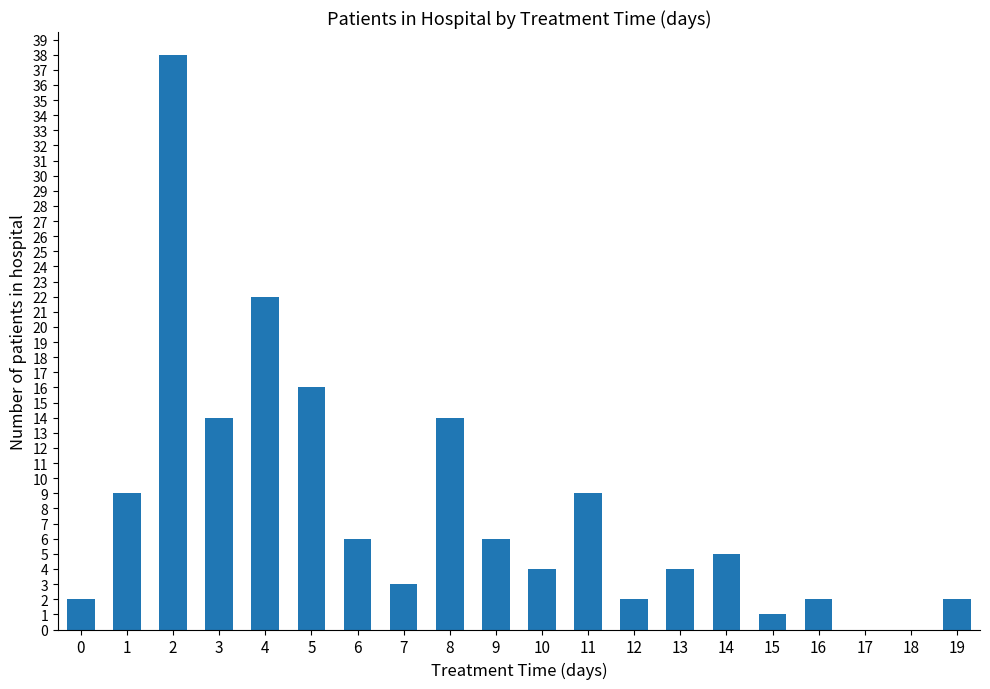

Read the value at 15.

1